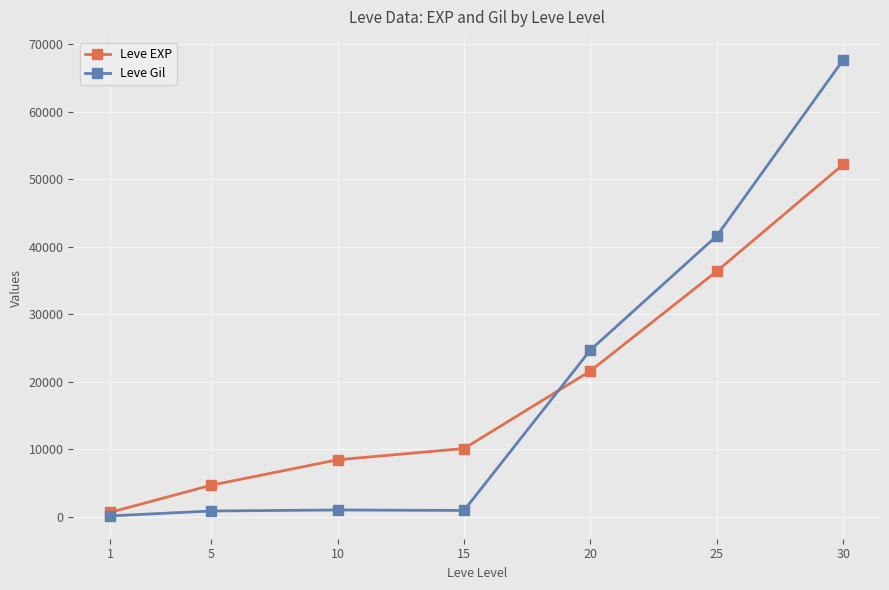

True or false: Leve EXP has more than 0 points higher than both neighbors.

False